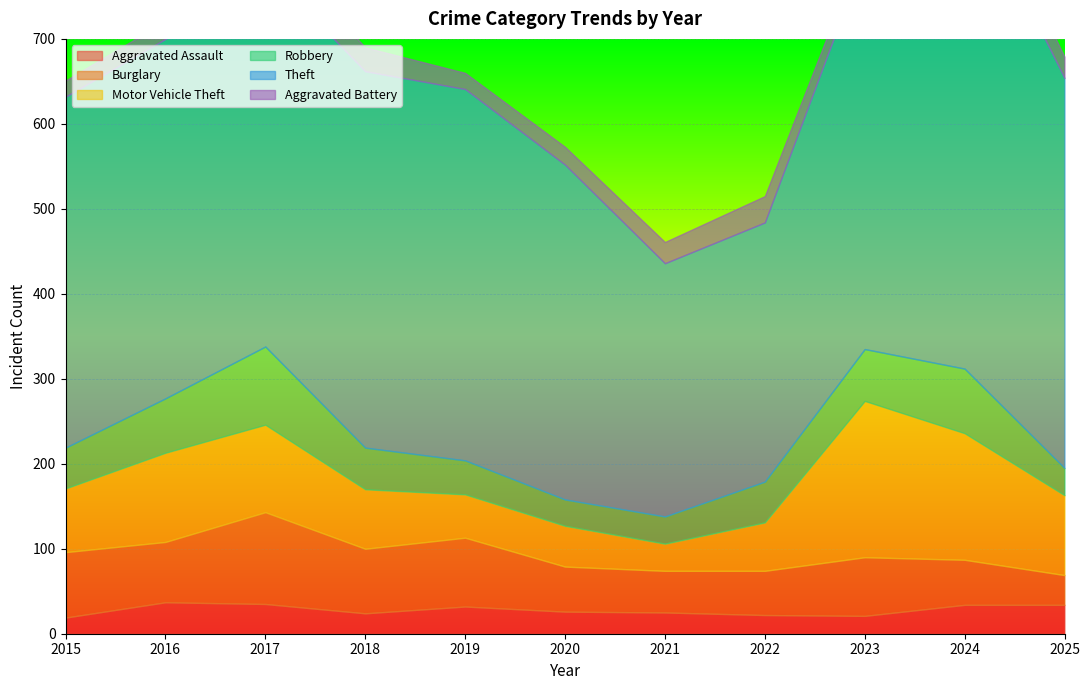

What is the average value of the Aggravated Assault series?

28